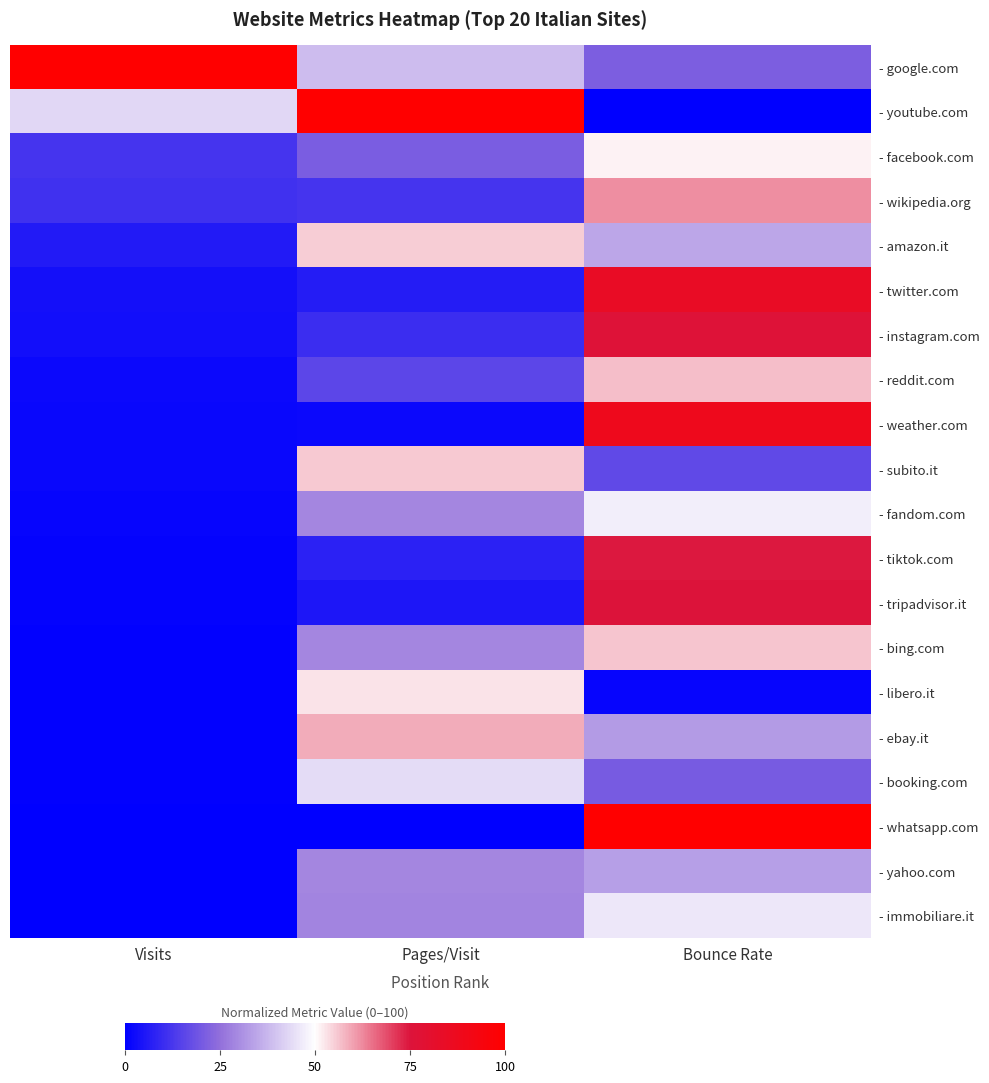

At which category is the sum across all series the highest?

Bounce Rate